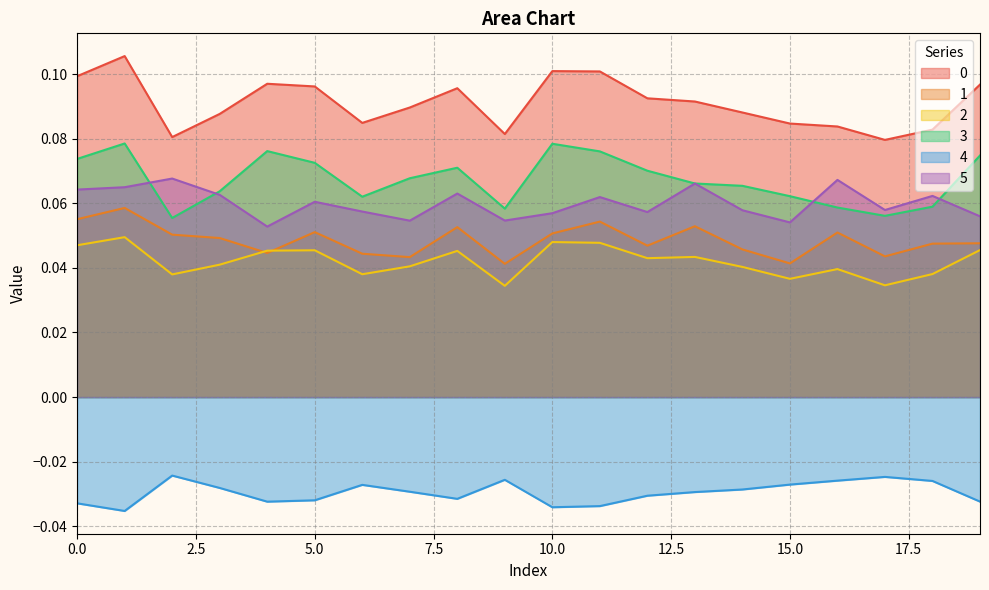

Reading left to right, transcribe all the data shown in this chart.

0: 0=0.1	1=0.1	2=0.1	3=0.1	4=0.1	5=0.1	6=0.1	7=0.1	8=0.1	9=0.1	10=0.1	11=0.1	12=0.1	13=0.1	14=0.1	15=0.1	16=0.1	17=0.1	18=0.1	19=0.1
1: 0=0.1	1=0.1	2=0.1	3=0.0	4=0.0	5=0.1	6=0.0	7=0.0	8=0.1	9=0.0	10=0.1	11=0.1	12=0.0	13=0.1	14=0.0	15=0.0	16=0.1	17=0.0	18=0.0	19=0.0
2: 0=0.0	1=0.0	2=0.0	3=0.0	4=0.0	5=0.0	6=0.0	7=0.0	8=0.0	9=0.0	10=0.0	11=0.0	12=0.0	13=0.0	14=0.0	15=0.0	16=0.0	17=0.0	18=0.0	19=0.0
3: 0=0.1	1=0.1	2=0.1	3=0.1	4=0.1	5=0.1	6=0.1	7=0.1	8=0.1	9=0.1	10=0.1	11=0.1	12=0.1	13=0.1	14=0.1	15=0.1	16=0.1	17=0.1	18=0.1	19=0.1
4: 0=-0.0	1=-0.0	2=-0.0	3=-0.0	4=-0.0	5=-0.0	6=-0.0	7=-0.0	8=-0.0	9=-0.0	10=-0.0	11=-0.0	12=-0.0	13=-0.0	14=-0.0	15=-0.0	16=-0.0	17=-0.0	18=-0.0	19=-0.0
5: 0=0.1	1=0.1	2=0.1	3=0.1	4=0.1	5=0.1	6=0.1	7=0.1	8=0.1	9=0.1	10=0.1	11=0.1	12=0.1	13=0.1	14=0.1	15=0.1	16=0.1	17=0.1	18=0.1	19=0.1